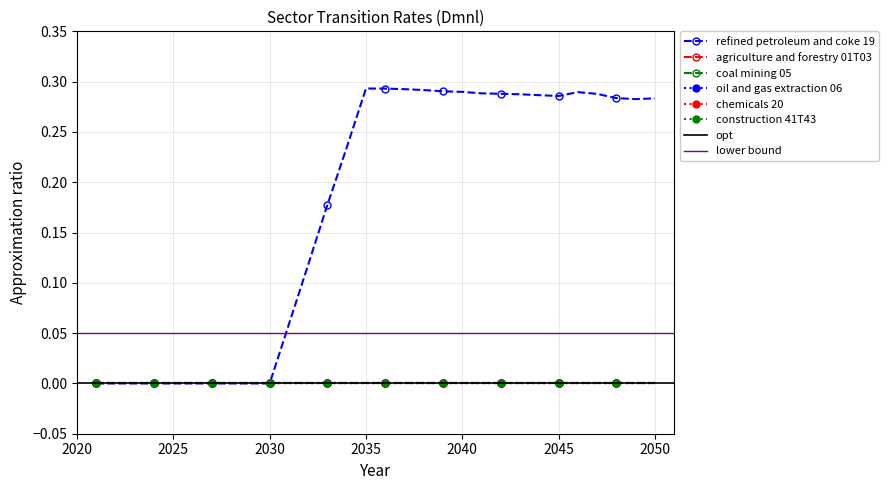

What is the spread (max minus min) of values at 2050?

0.3